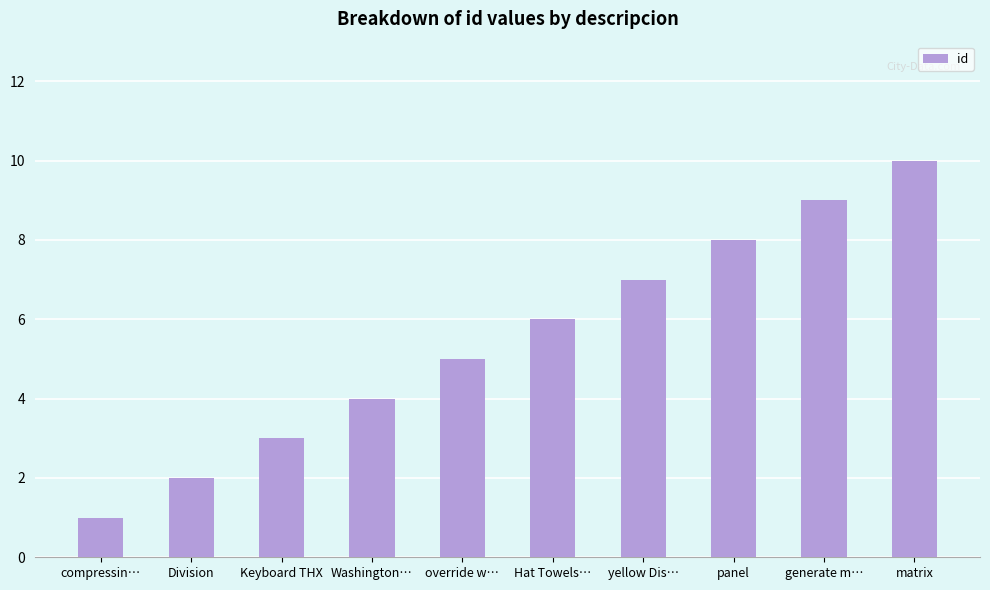

Between yellow Dis… and Division, which is larger?

yellow Dis…